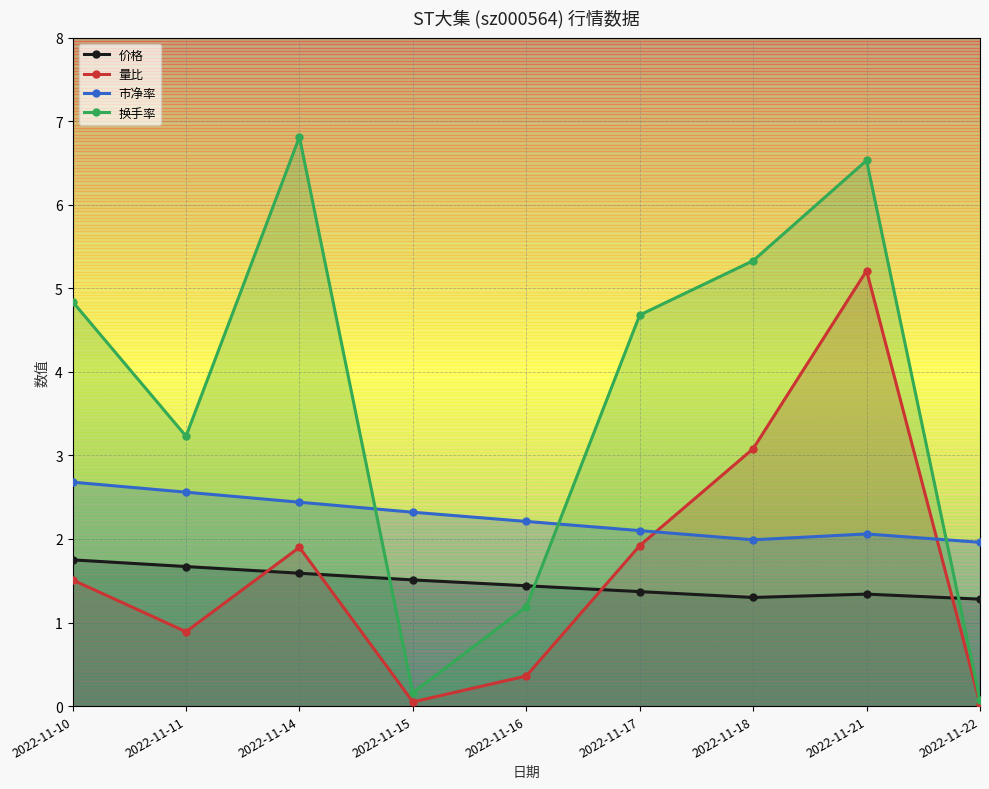

True or false: 市净率 has a value of 2.8 at 2022-11-17.

False